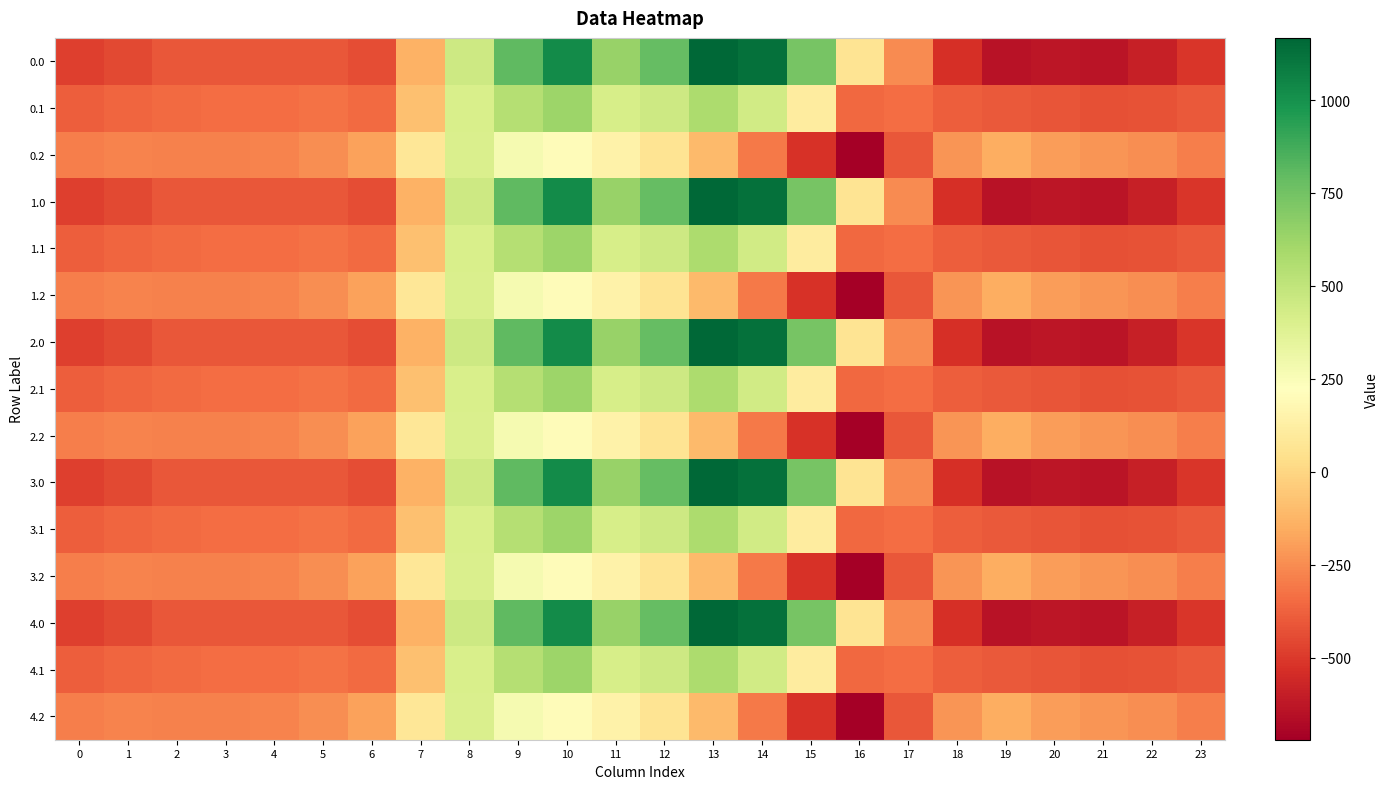

Reading left to right, list all the values displayed in this chart.

0.0: 0=-482.0	1=-449.5	2=-410.3	3=-404.4	4=-404.9	5=-410.8	6=-435.0	7=-136.4	8=454.2	9=804.0	10=1023.2	11=640.9	12=784.4	13=1167.2	14=1128.3	15=739.0	16=67.6	17=-250.3	18=-529.6	19=-644.5	20=-629.9	21=-638.4	22=-592.3	23=-511.3
0.1: 0=-384.6	1=-361.1	2=-347.9	3=-342.7	4=-339.6	5=-329.5	6=-345.2	7=-81.6	8=412.6	9=542.1	10=628.1	11=415.4	12=456.1	13=574.0	14=438.6	15=111.1	16=-353.7	17=-340.1	18=-388.5	19=-399.7	20=-414.5	21=-432.4	22=-419.9	23=-399.4
0.2: 0=-287.1	1=-272.7	2=-285.5	3=-281.0	4=-274.4	5=-248.1	6=-187.1	7=77.9	8=407.2	9=271.1	10=202.5	11=149.1	12=65.2	13=-104.4	14=-301.9	15=-522.2	16=-721.2	17=-409.5	18=-223.1	19=-151.1	20=-199.2	21=-226.4	22=-247.4	23=-287.5
1.0: 0=-482.0	1=-449.5	2=-410.3	3=-404.4	4=-404.9	5=-410.8	6=-435.0	7=-136.4	8=454.2	9=804.0	10=1023.2	11=640.9	12=784.4	13=1167.2	14=1128.3	15=739.0	16=67.6	17=-250.3	18=-529.6	19=-644.5	20=-629.9	21=-638.4	22=-592.3	23=-511.3
1.1: 0=-384.6	1=-361.1	2=-347.9	3=-342.7	4=-339.6	5=-329.5	6=-345.2	7=-81.6	8=412.6	9=542.1	10=628.1	11=415.4	12=456.1	13=574.0	14=438.6	15=111.1	16=-353.7	17=-340.1	18=-388.5	19=-399.7	20=-414.5	21=-432.4	22=-419.9	23=-399.4
1.2: 0=-287.1	1=-272.7	2=-285.5	3=-281.0	4=-274.4	5=-248.1	6=-187.1	7=77.9	8=407.2	9=271.1	10=202.5	11=149.1	12=65.2	13=-104.4	14=-301.9	15=-522.2	16=-721.2	17=-409.5	18=-223.1	19=-151.1	20=-199.2	21=-226.4	22=-247.4	23=-287.5
2.0: 0=-482.0	1=-449.5	2=-410.3	3=-404.4	4=-404.9	5=-410.8	6=-435.0	7=-136.4	8=454.2	9=804.0	10=1023.2	11=640.9	12=784.4	13=1167.2	14=1128.3	15=739.0	16=67.6	17=-250.3	18=-529.6	19=-644.5	20=-629.9	21=-638.4	22=-592.3	23=-511.3
2.1: 0=-384.6	1=-361.1	2=-347.9	3=-342.7	4=-339.6	5=-329.5	6=-345.2	7=-81.6	8=412.6	9=542.1	10=628.1	11=415.4	12=456.1	13=574.0	14=438.6	15=111.1	16=-353.7	17=-340.1	18=-388.5	19=-399.7	20=-414.5	21=-432.4	22=-419.9	23=-399.4
2.2: 0=-287.1	1=-272.7	2=-285.5	3=-281.0	4=-274.4	5=-248.1	6=-187.1	7=77.9	8=407.2	9=271.1	10=202.5	11=149.1	12=65.2	13=-104.4	14=-301.9	15=-522.2	16=-721.2	17=-409.5	18=-223.1	19=-151.1	20=-199.2	21=-226.4	22=-247.4	23=-287.5
3.0: 0=-482.0	1=-449.5	2=-410.3	3=-404.4	4=-404.9	5=-410.8	6=-435.0	7=-136.4	8=454.2	9=804.0	10=1023.2	11=640.9	12=784.4	13=1167.2	14=1128.3	15=739.0	16=67.6	17=-250.3	18=-529.6	19=-644.5	20=-629.9	21=-638.4	22=-592.3	23=-511.3
3.1: 0=-384.6	1=-361.1	2=-347.9	3=-342.7	4=-339.6	5=-329.5	6=-345.2	7=-81.6	8=412.6	9=542.1	10=628.1	11=415.4	12=456.1	13=574.0	14=438.6	15=111.1	16=-353.7	17=-340.1	18=-388.5	19=-399.7	20=-414.5	21=-432.4	22=-419.9	23=-399.4
3.2: 0=-287.1	1=-272.7	2=-285.5	3=-281.0	4=-274.4	5=-248.1	6=-187.1	7=77.9	8=407.2	9=271.1	10=202.5	11=149.1	12=65.2	13=-104.4	14=-301.9	15=-522.2	16=-721.2	17=-409.5	18=-223.1	19=-151.1	20=-199.2	21=-226.4	22=-247.4	23=-287.5
4.0: 0=-482.0	1=-449.5	2=-410.3	3=-404.4	4=-404.9	5=-410.8	6=-435.0	7=-136.4	8=454.2	9=804.0	10=1023.2	11=640.9	12=784.4	13=1167.2	14=1128.3	15=739.0	16=67.6	17=-250.3	18=-529.6	19=-644.5	20=-629.9	21=-638.4	22=-592.3	23=-511.3
4.1: 0=-384.6	1=-361.1	2=-347.9	3=-342.7	4=-339.6	5=-329.5	6=-345.2	7=-81.6	8=412.6	9=542.1	10=628.1	11=415.4	12=456.1	13=574.0	14=438.6	15=111.1	16=-353.7	17=-340.1	18=-388.5	19=-399.7	20=-414.5	21=-432.4	22=-419.9	23=-399.4
4.2: 0=-287.1	1=-272.7	2=-285.5	3=-281.0	4=-274.4	5=-248.1	6=-187.1	7=77.9	8=407.2	9=271.1	10=202.5	11=149.1	12=65.2	13=-104.4	14=-301.9	15=-522.2	16=-721.2	17=-409.5	18=-223.1	19=-151.1	20=-199.2	21=-226.4	22=-247.4	23=-287.5